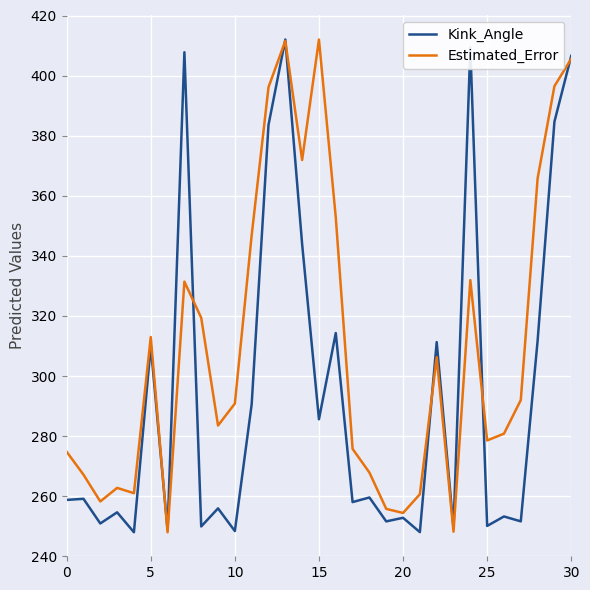

Which series has the largest total across all categories?

Estimated_Error